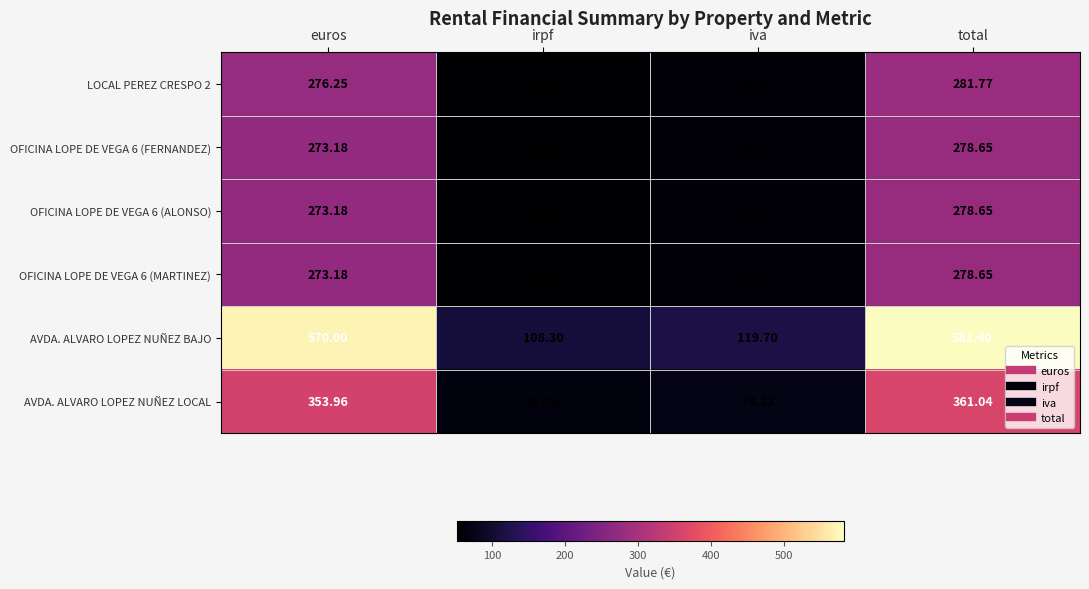

Between irpf and total, which series saw the biggest shift?

AVDA. ALVARO LOPEZ NUÑEZ BAJO